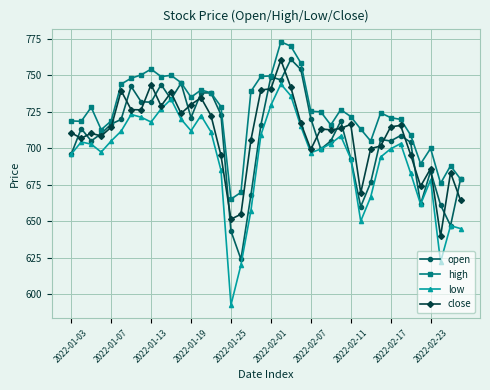

True or false: high and low cross at least once.

False